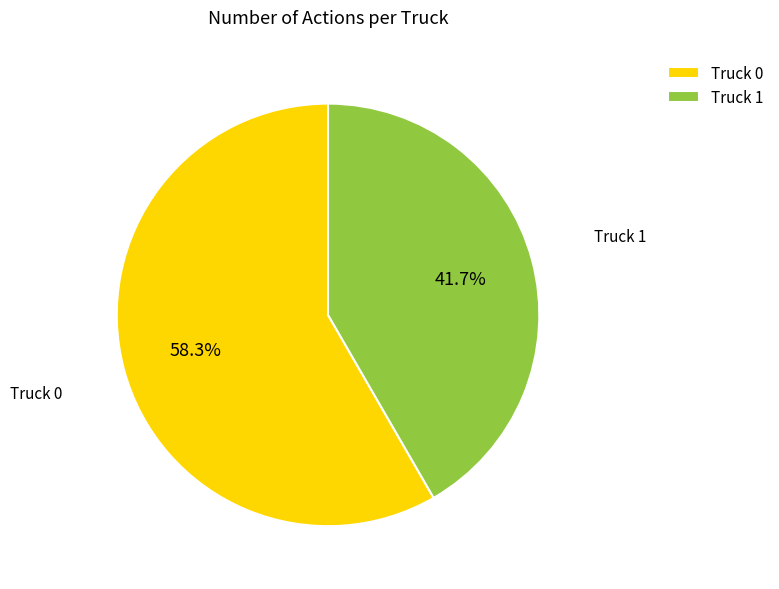

Rank the categories by value from highest to lowest.

Truck 0, Truck 1